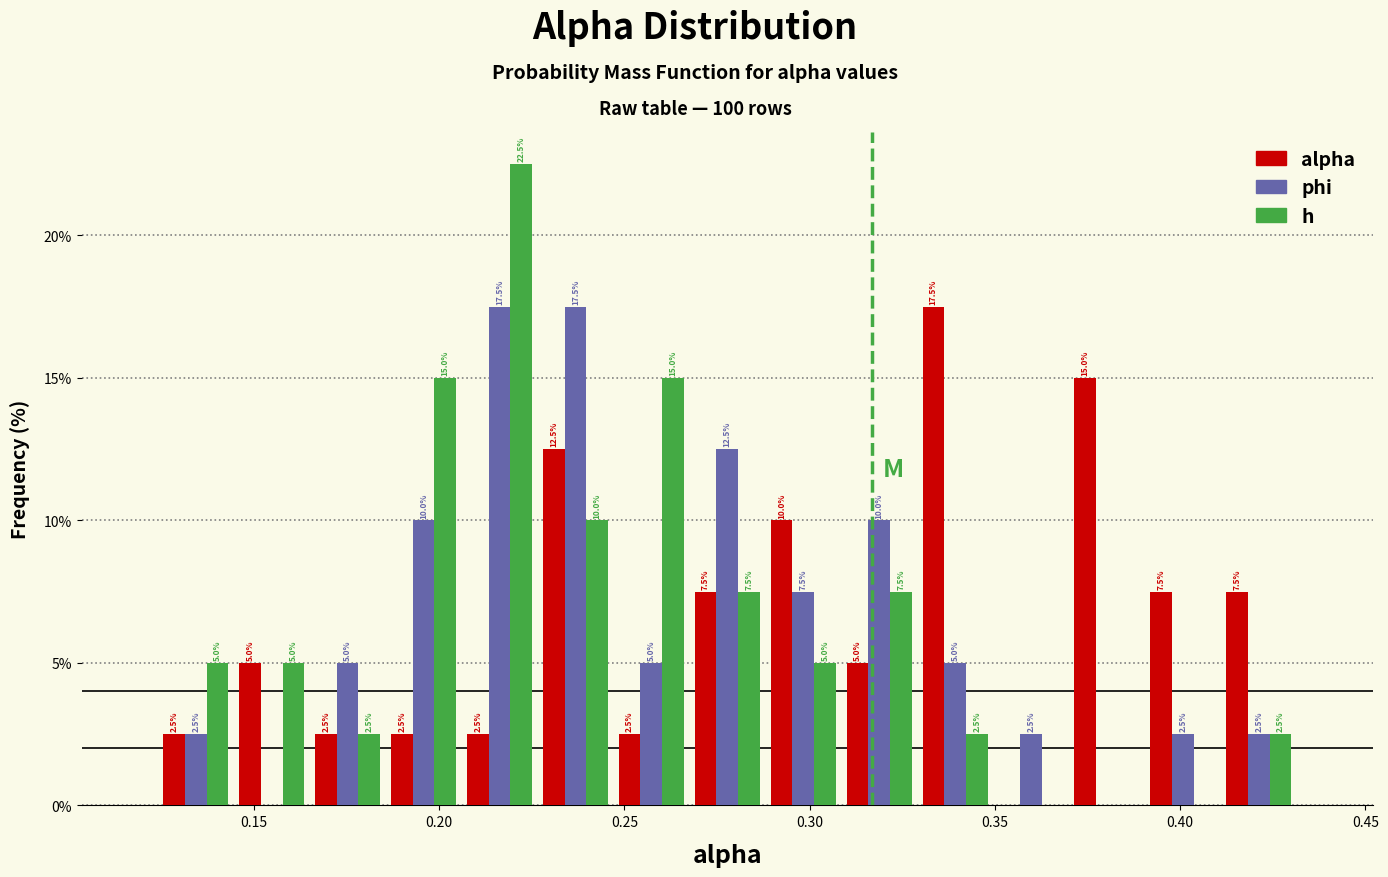

In the h series, which range on the x-axis has the tallest bar?

0.205 to 0.225